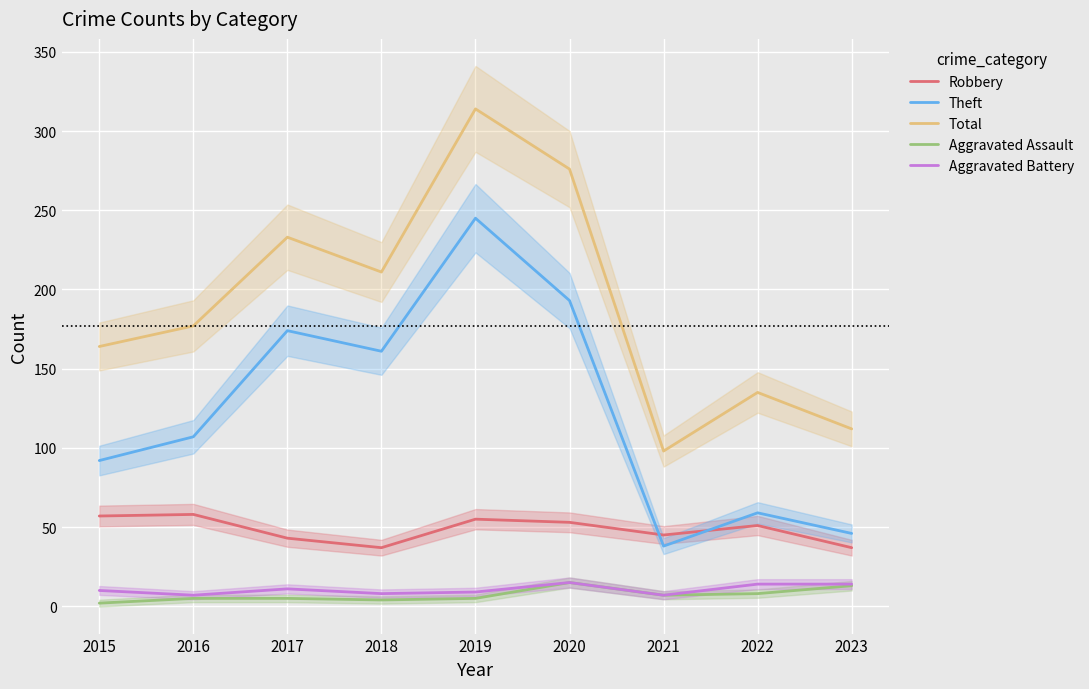

Reading left to right, transcribe all the data shown in this chart.

Robbery: 2015=57	2016=58	2017=43	2018=37	2019=55	2020=53	2021=45	2022=51	2023=37
Theft: 2015=92	2016=107	2017=174	2018=161	2019=245	2020=193	2021=38	2022=59	2023=46
Total: 2015=164	2016=177	2017=233	2018=211	2019=314	2020=276	2021=98	2022=135	2023=112
Aggravated Assault: 2015=2	2016=5	2017=5	2018=4	2019=5	2020=15	2021=7	2022=8	2023=13
Aggravated Battery: 2015=10	2016=7	2017=11	2018=8	2019=9	2020=15	2021=7	2022=14	2023=14